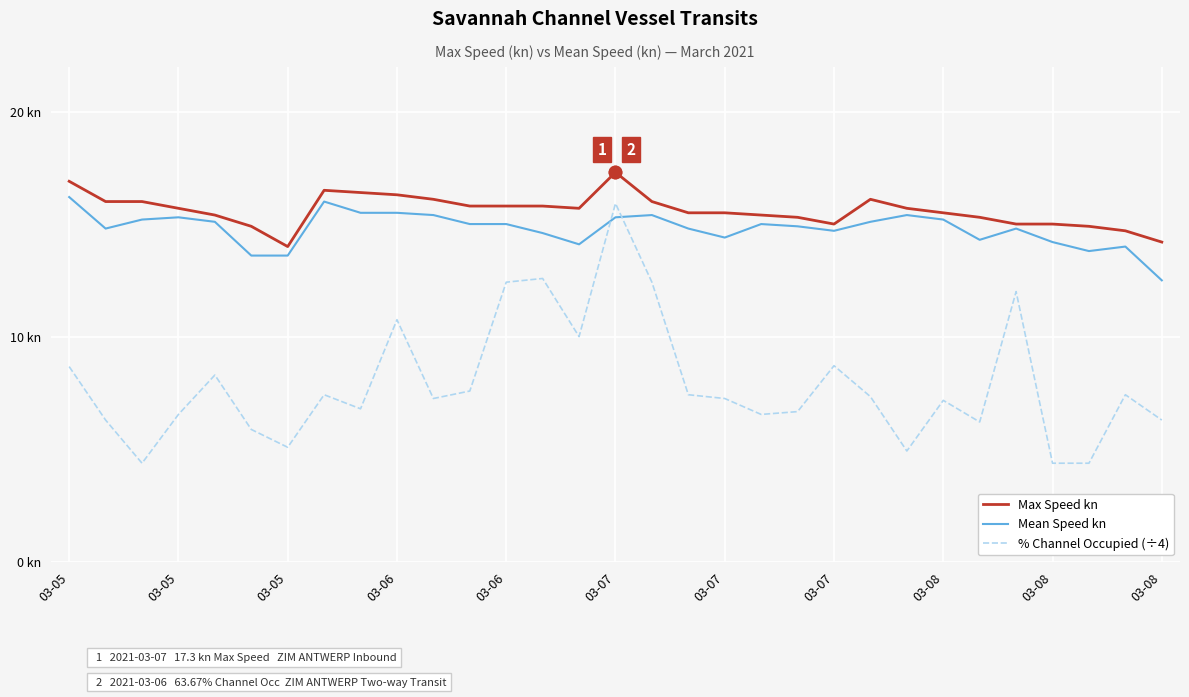

What are all the series names shown in the legend?

Max Speed kn, Mean Speed kn, % Channel Occupied (÷4)